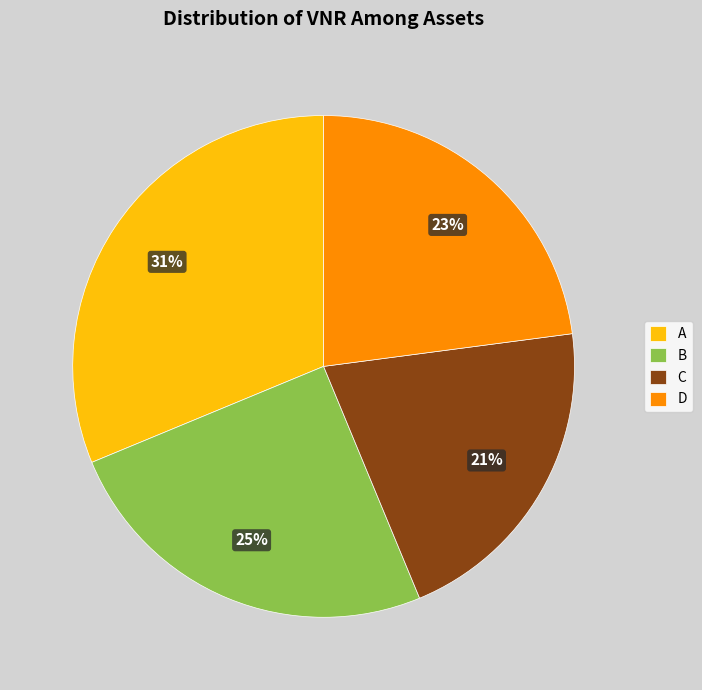

Approximately how many times larger is the value at D compared to B?

0.9